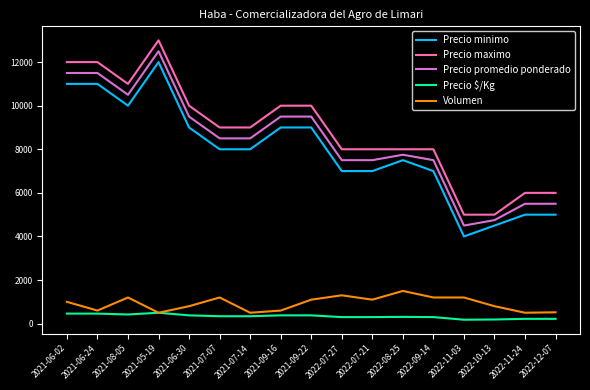

Which series has the largest total across all categories?

Precio maximo